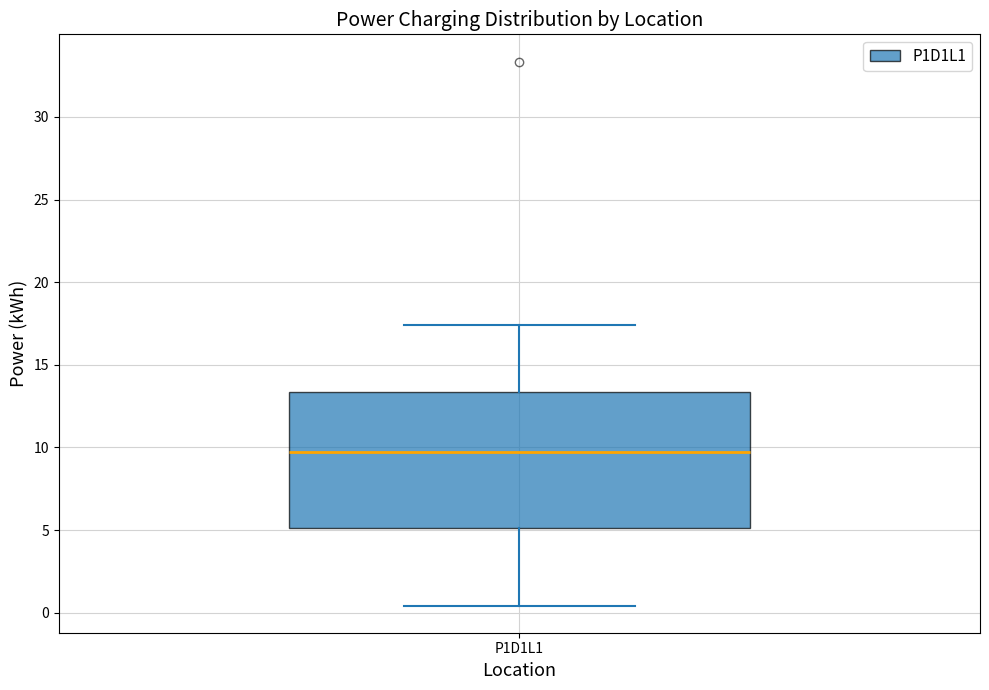

Transcribe this box plot: give where the median line is, the range the box spans, and where the two whiskers end, as read against the y-axis. The values are not printed on the chart, so give them approximately, as read against the axis.

median 9.5, box 5.0 to 13.5, whiskers 0.5 to 17.5